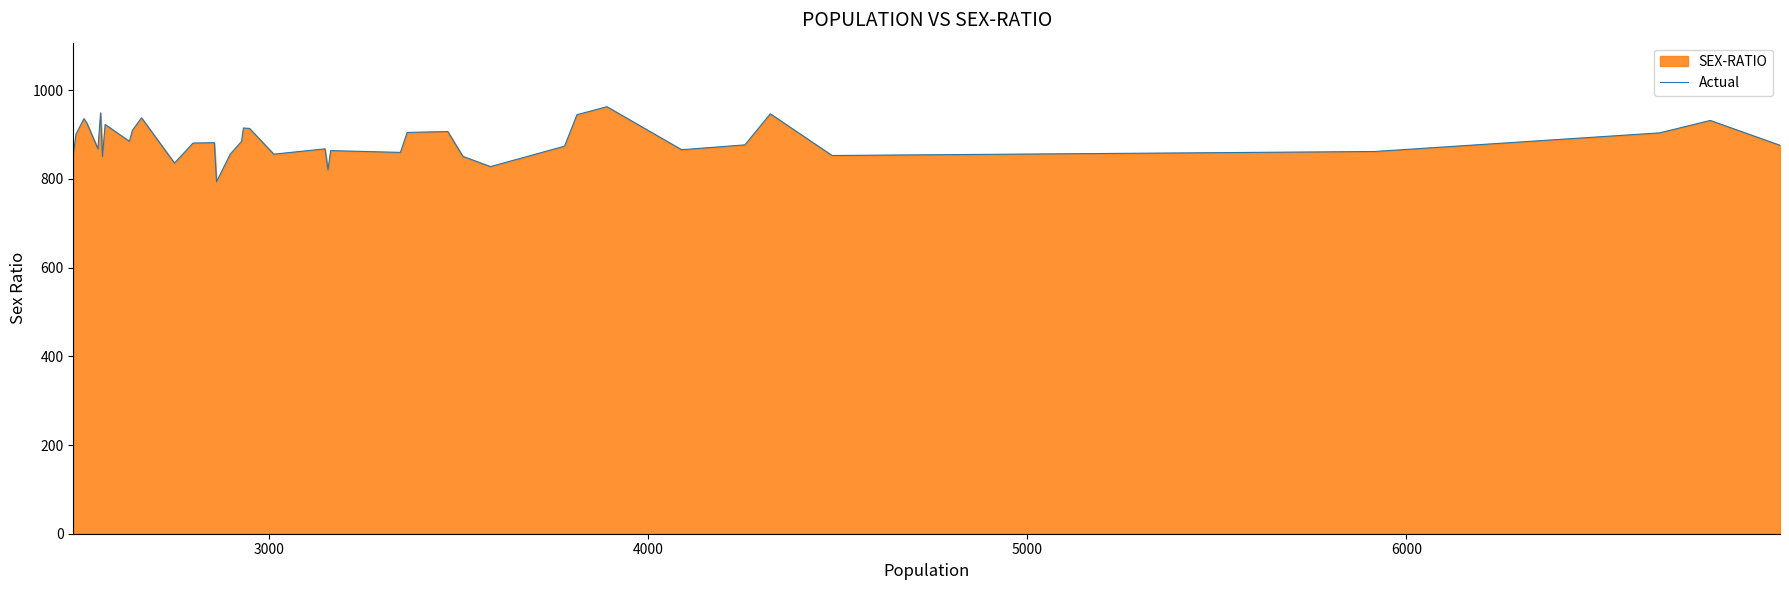

True or false: the data has more than 0 interior local peaks.

True